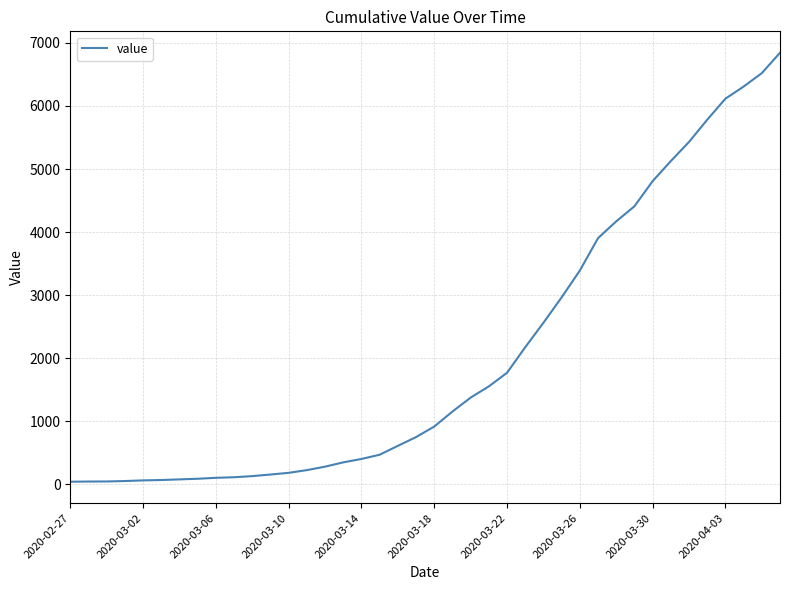

What is the maximum value shown in the chart?

6844